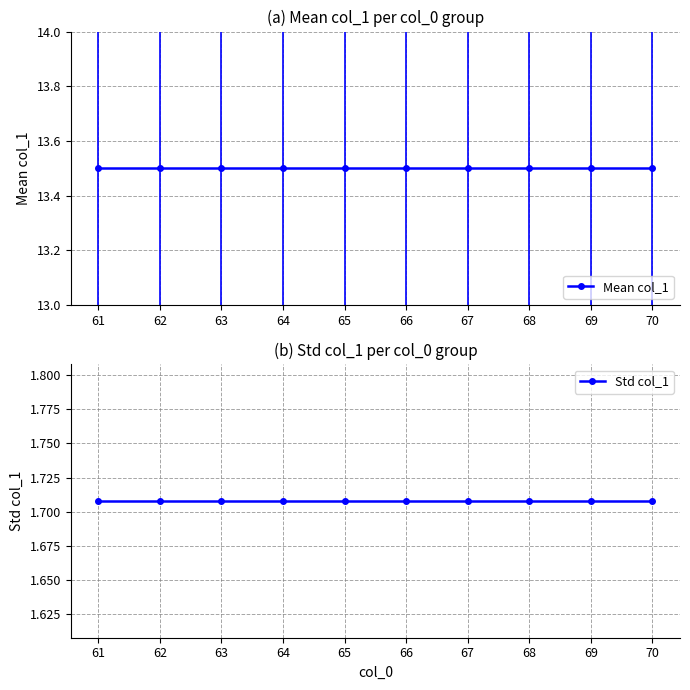

How many series are shown in this chart?

2